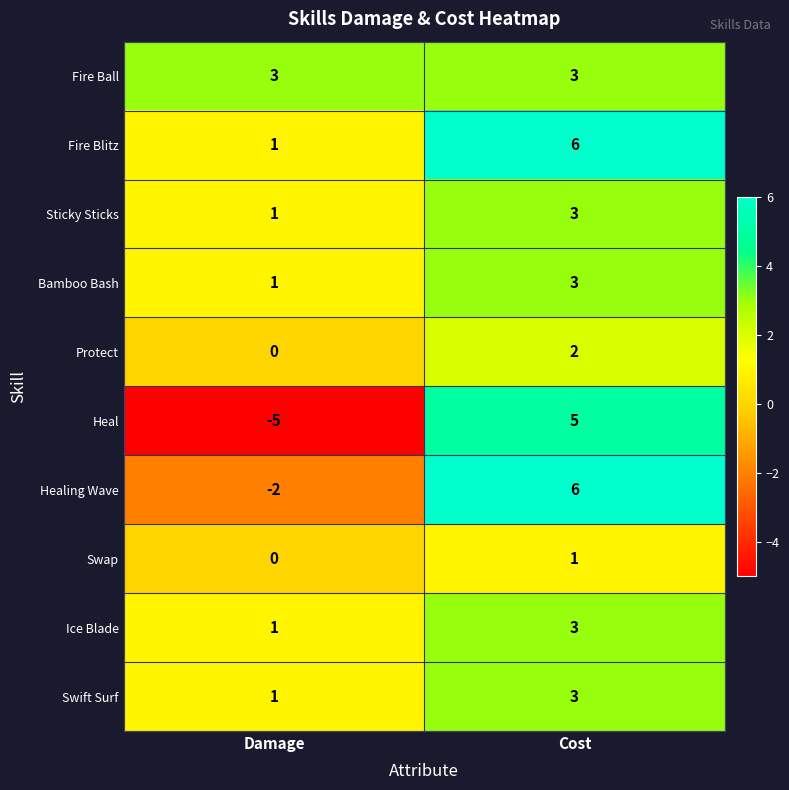

Reading left to right, what are all the values shown in this chart?

Fire Ball: 3	3
Fire Blitz: 1	6
Sticky Sticks: 1	3
Bamboo Bash: 1	3
Protect: 0	2
Heal: -5	5
Healing Wave: -2	6
Swap: 0	1
Ice Blade: 1	3
Swift Surf: 1	3